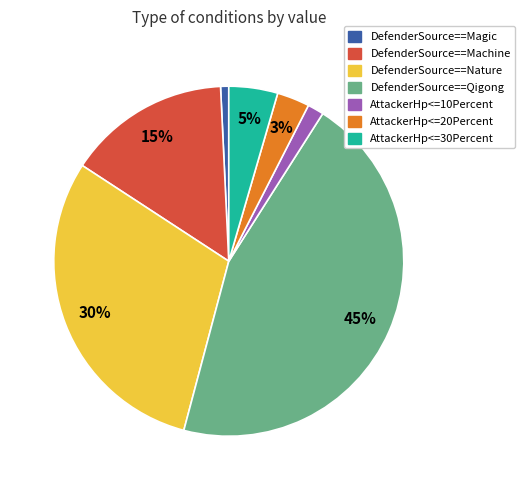

Combined, do AttackerHp<=10Percent and AttackerHp<=20Percent account for over 50%?

No